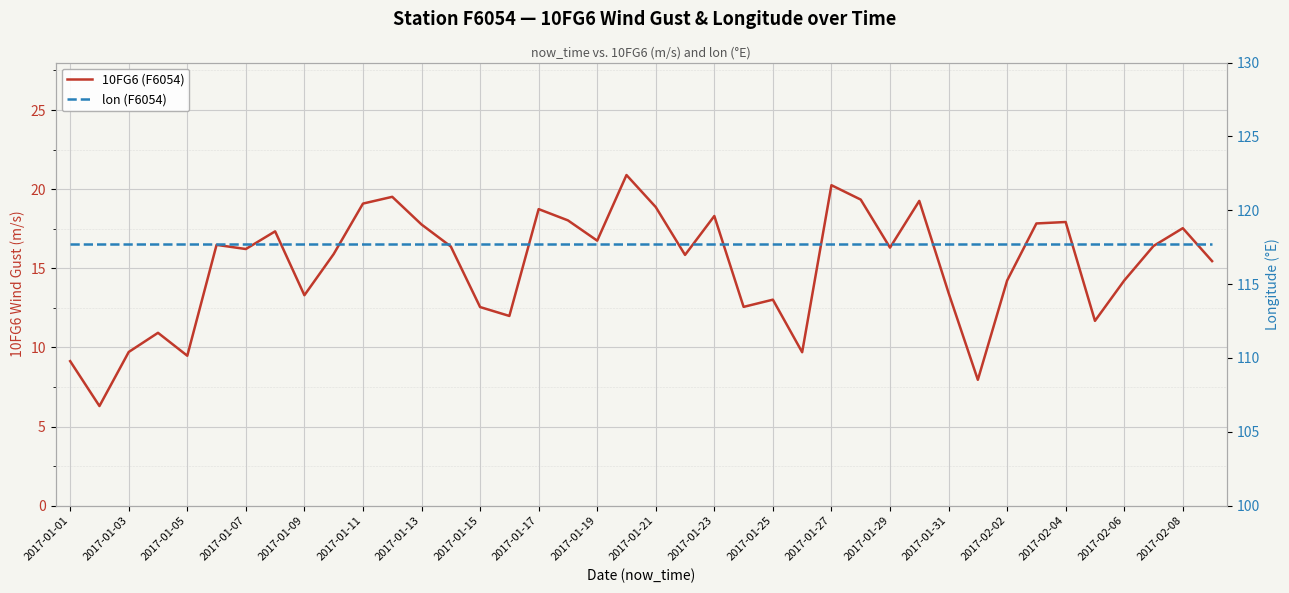

How many series are shown in this chart?

2